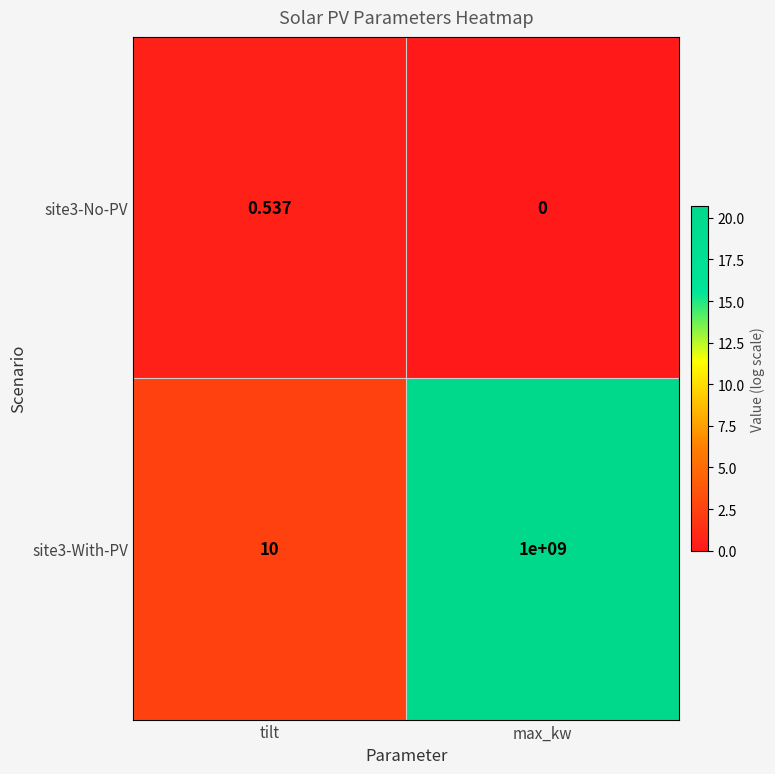

Is the value of site3-With-PV at tilt greater than the value of site3-No-PV at tilt?

Yes